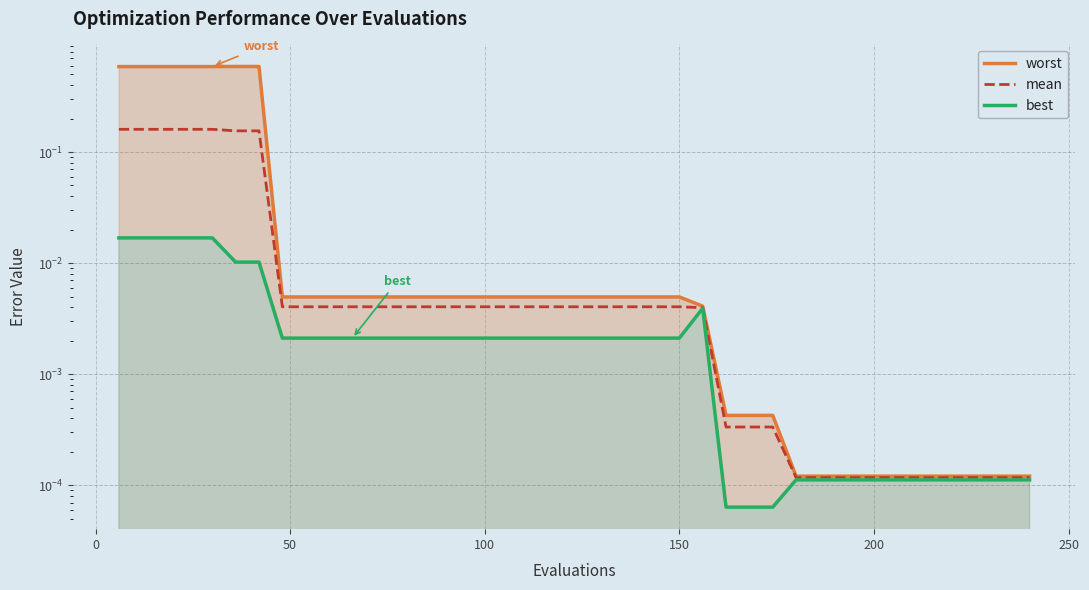

At how many categories does at least one series exceed 0?

40